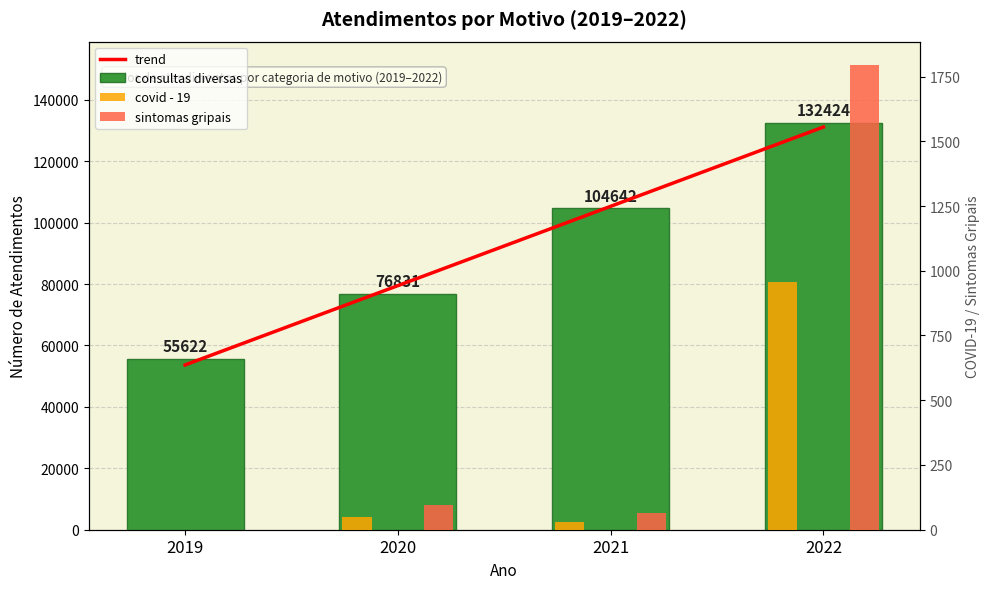

What is the maximum value shown in the chart?

132424